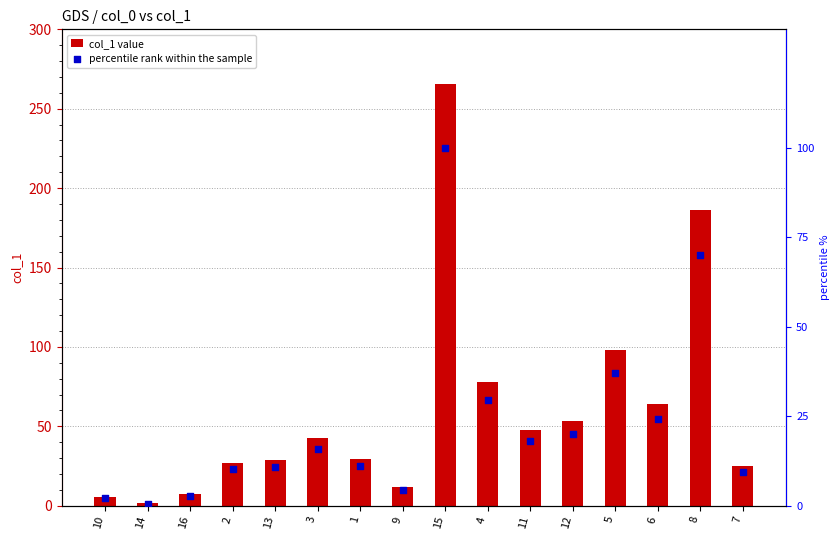

Is the value of percentile rank within the sample at 6 greater than the value of col_1 value at 4?

No